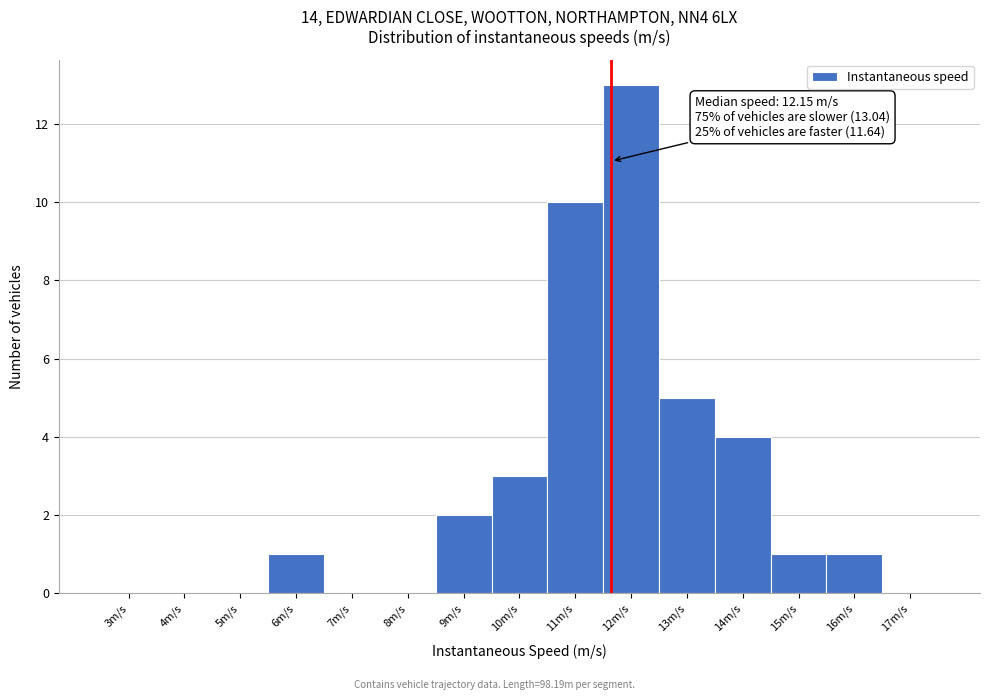

Reading right to left, list all the values displayed in this chart.

17m/s=0	16m/s=1	15m/s=1	14m/s=4	13m/s=5	12m/s=13	11m/s=10	10m/s=3	9m/s=2	8m/s=0	7m/s=0	6m/s=1	5m/s=0	4m/s=0	3m/s=0